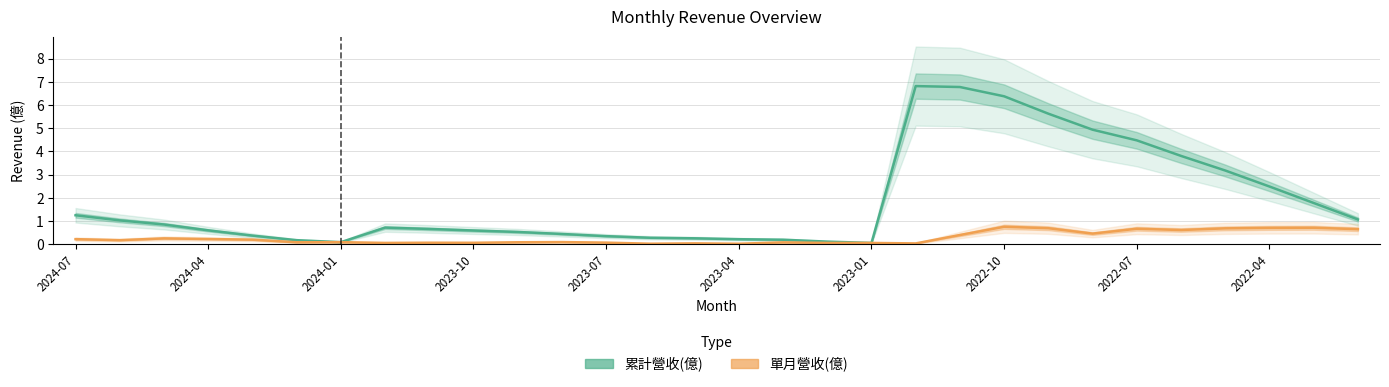

True or false: 累計營收(億) has a value of 0.5 at 2024-04.

False